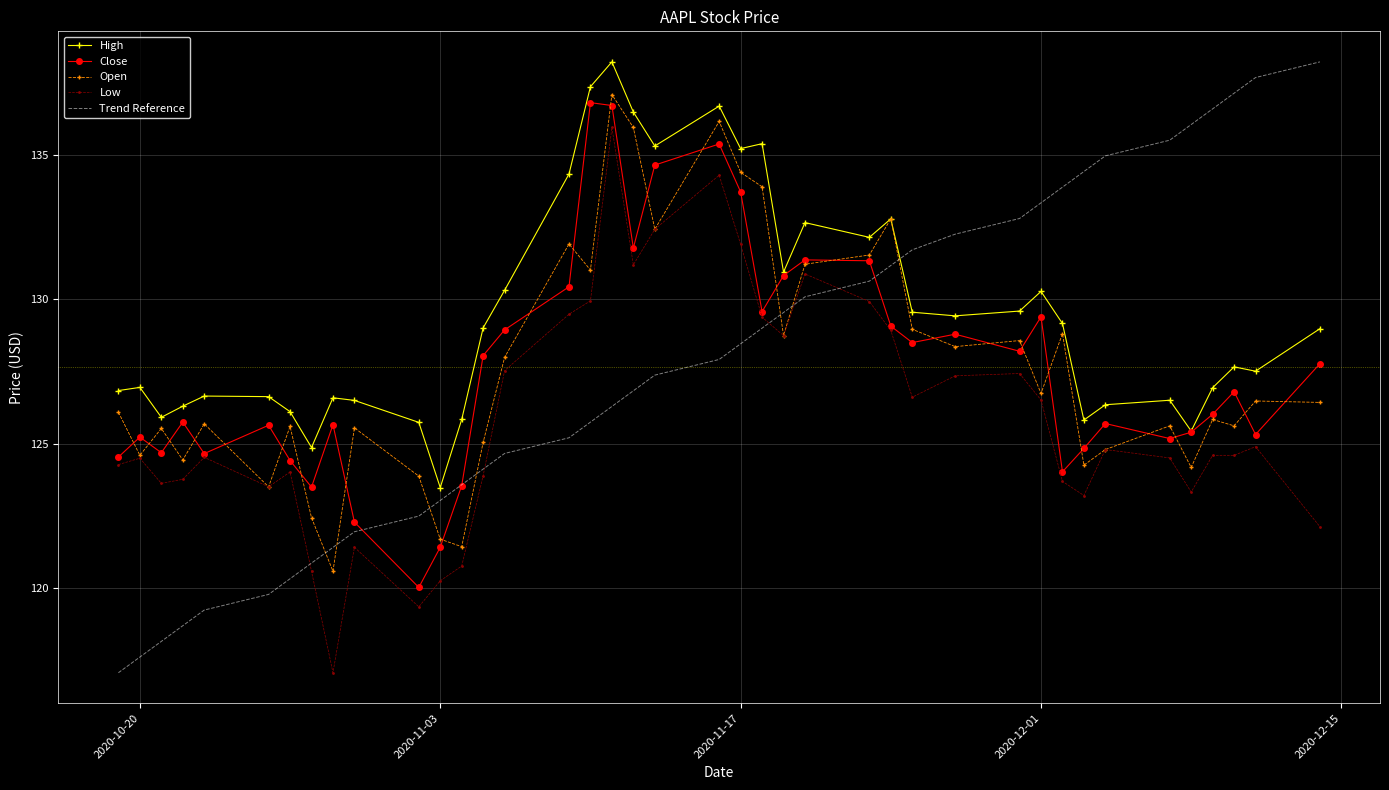

What is the minimum value shown in the chart?

117.1